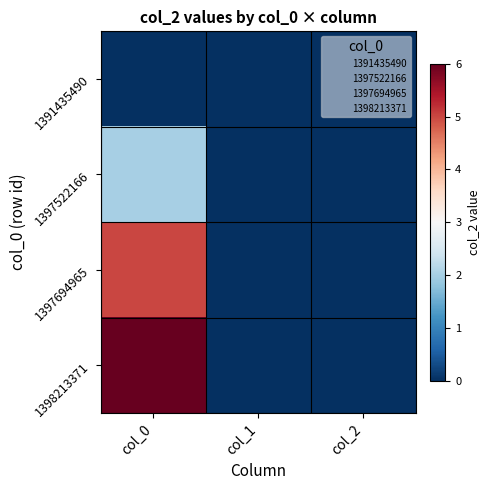

At which category is the sum across all series the highest?

col_0